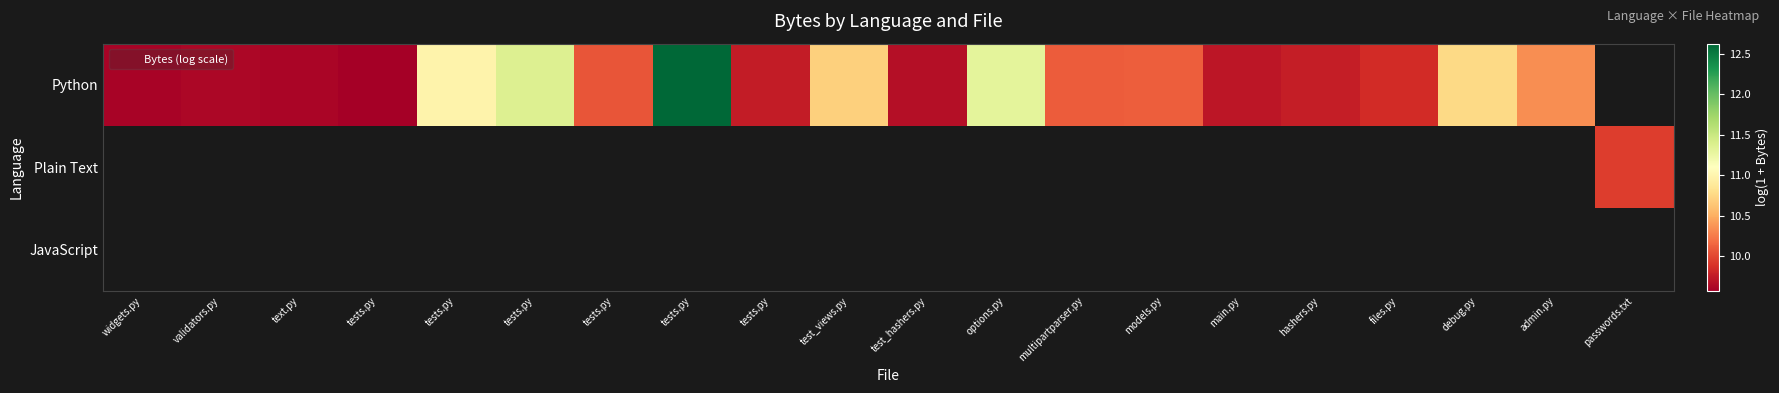

What is the greatest value displayed?

12.6